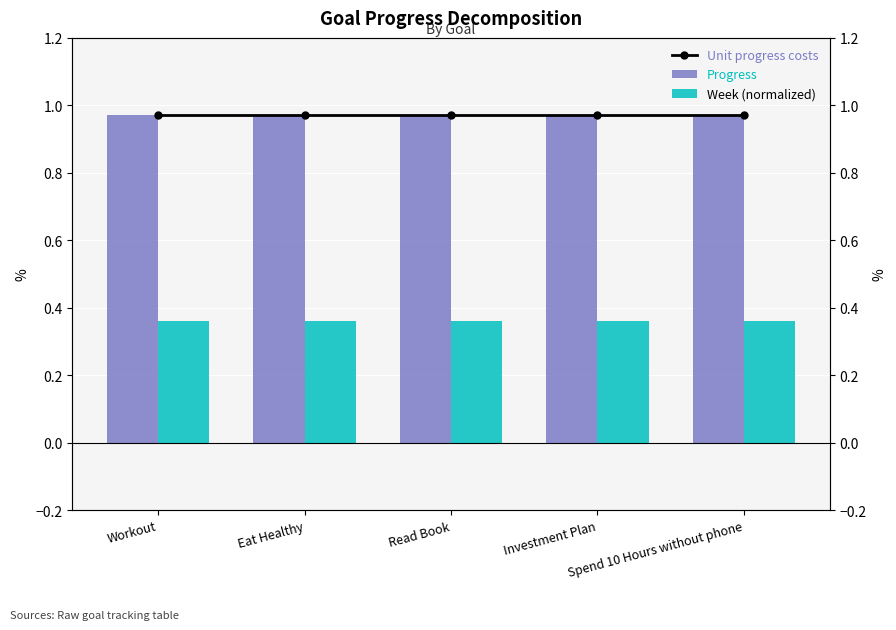

Is it true that Progress equals 0.4 at Investment Plan?

False